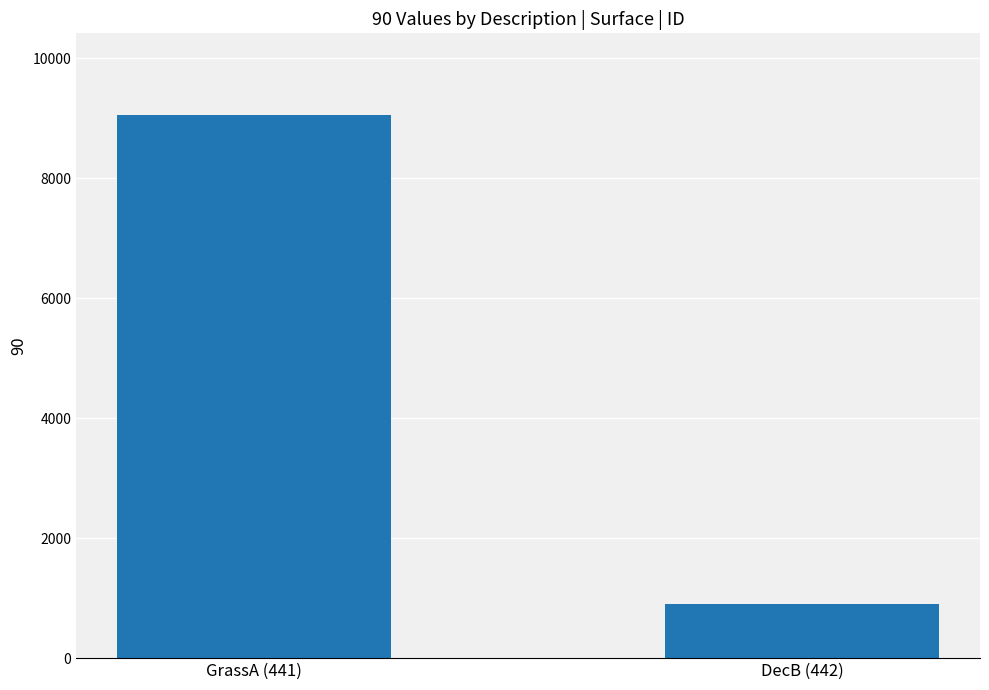

What is the difference between the maximum and minimum values?

8152